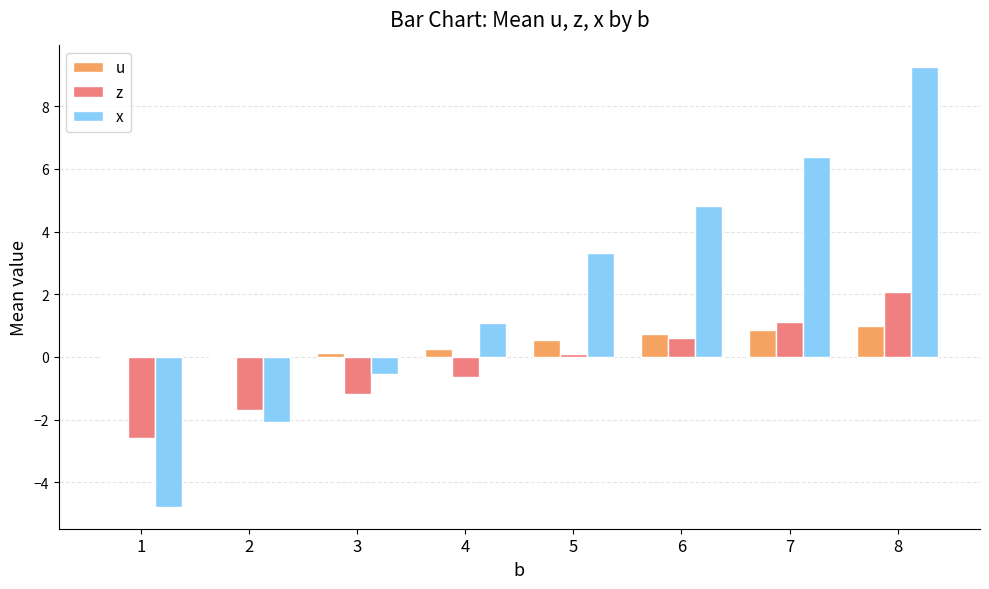

What is the total value across all series at 7?

8.4